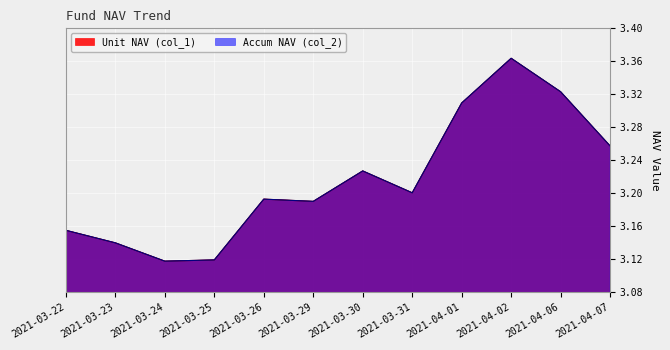

List the series in order of their peak value, lowest first.

col_1, col_2